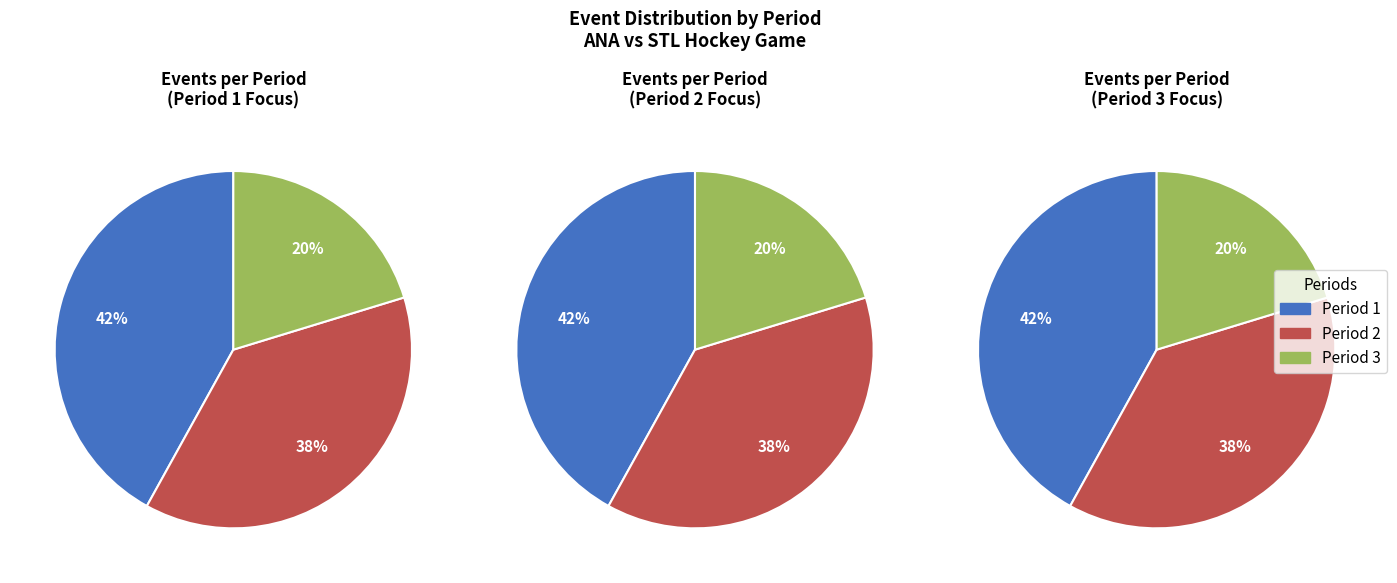

What is the total percentage of Period 3 and Period 1?

62.2%